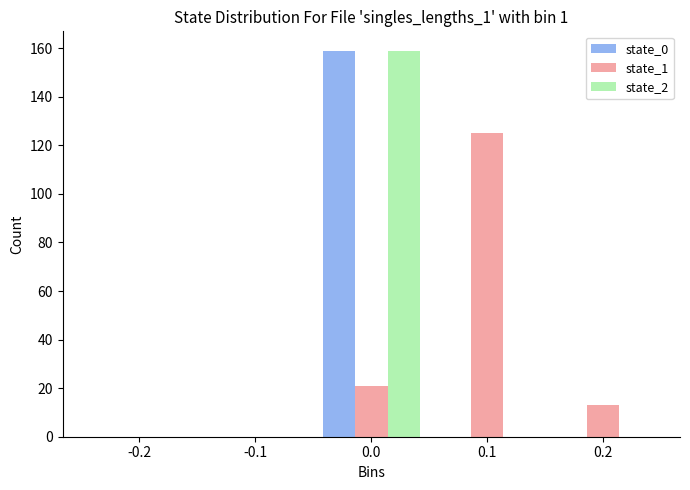

What is the height of the state_1 bar covering 0.05 to 0.15 on the x-axis? The values are not printed on the chart, so give them approximately, as read against the axis.

126